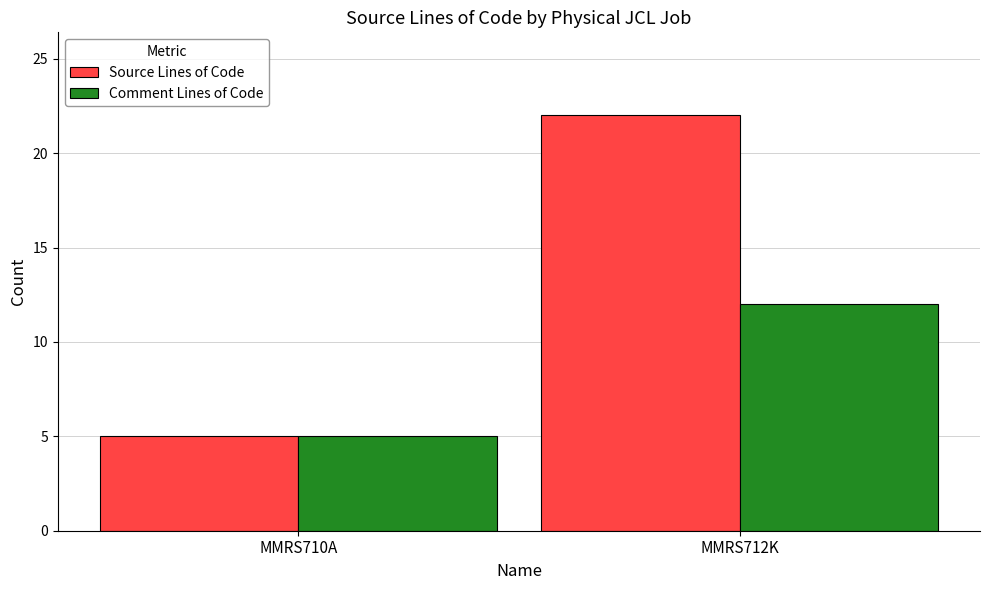

Is it true that Comment Lines of Code equals 8 at MMRS710A?

False